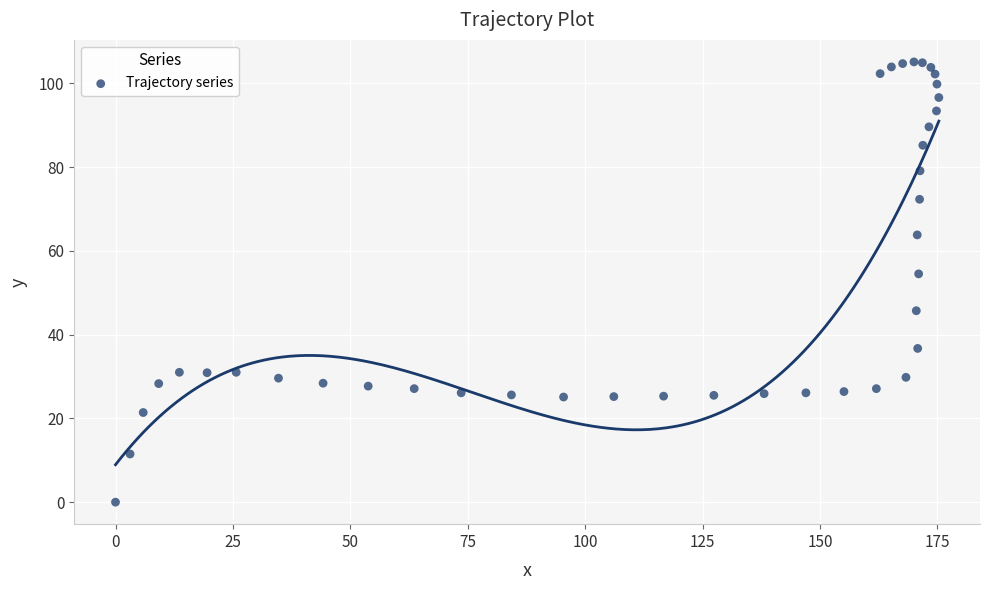

What Y value in the scatter plot is closest to 52?

54.5